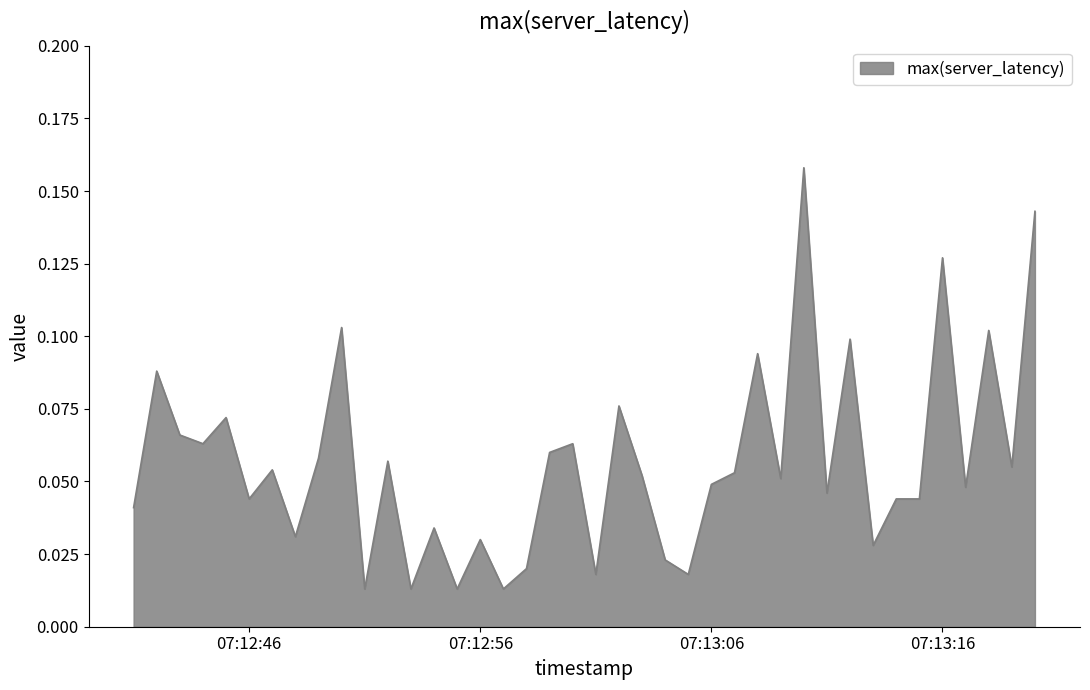

Reading left to right, extract all data points from this chart.

0.0	0.1	0.1	0.1	0.1	0.0	0.1	0.0	0.1	0.1	0.0	0.1	0.0	0.0	0.0	0.0	0.0	0.0	0.1	0.1	0.0	0.1	0.1	0.0	0.0	0.0	0.1	0.1	0.1	0.2	0.0	0.1	0.0	0.0	0.0	0.1	0.0	0.1	0.1	0.1